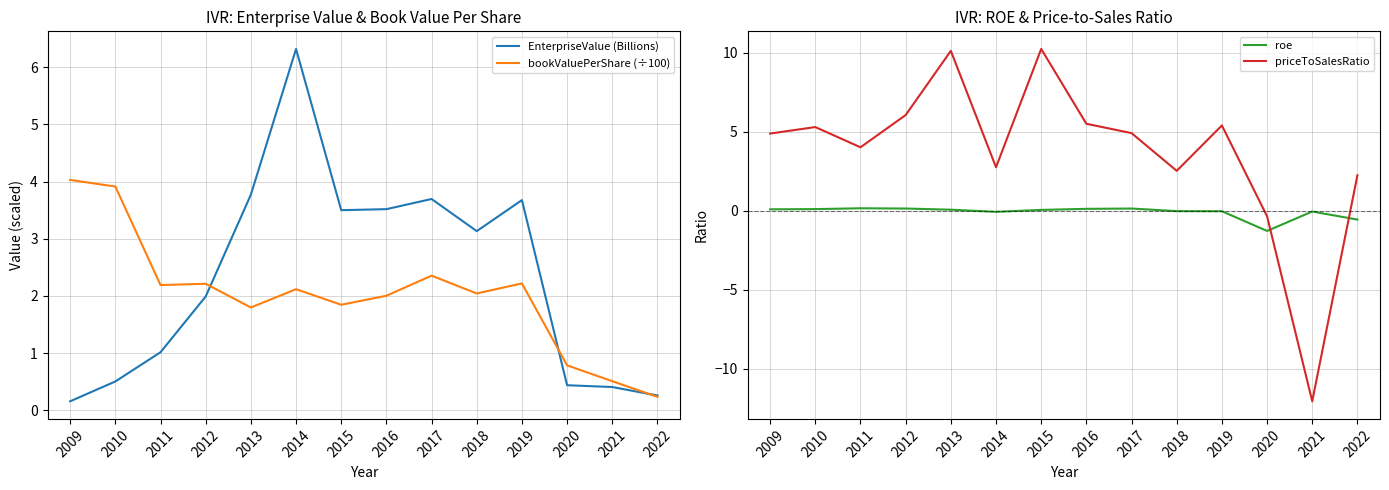

How many intersections are there between priceToSalesRatio and roe?

2